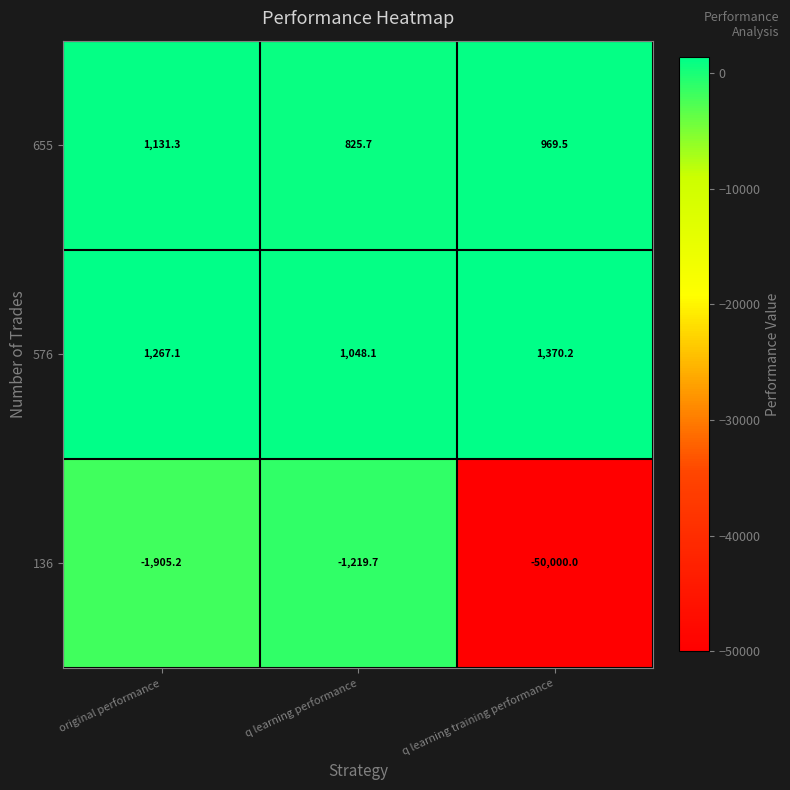

What value does the 576 series have at q learning training performance?

1370.2